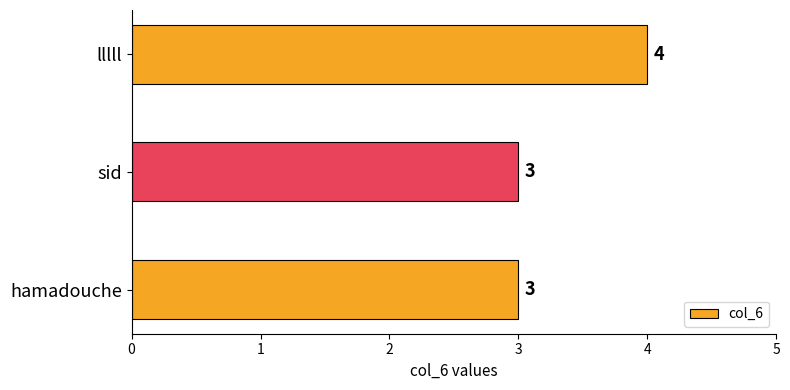

Reading bottom to top, what are all the values shown in this chart?

3	3	4